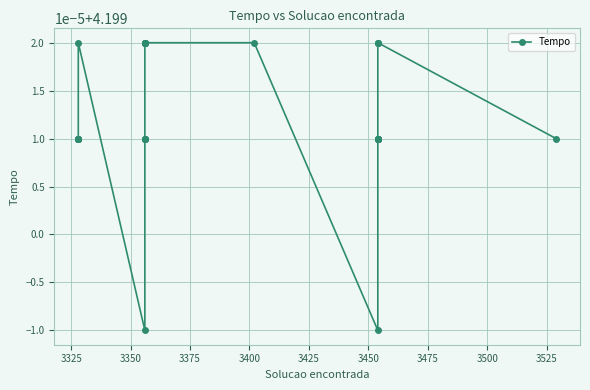

What is the sum of all values?

126.0